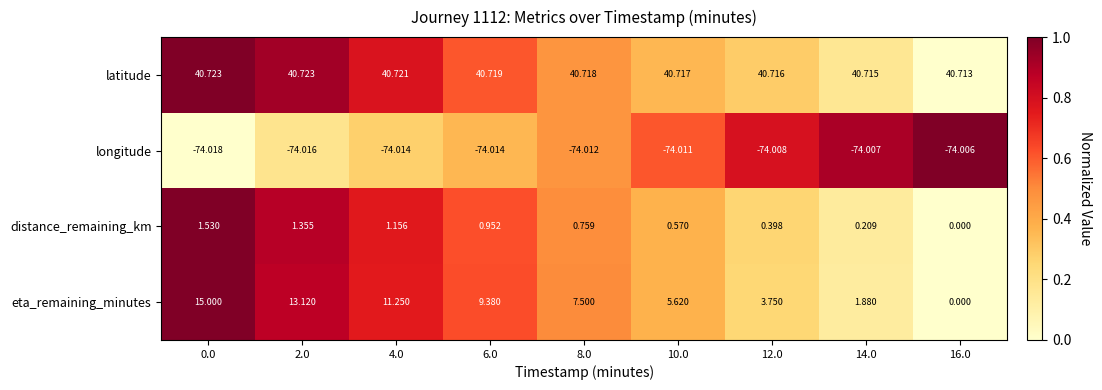

Is the value of distance_remaining_km at 10.0 greater than the value of longitude at 10.0?

Yes